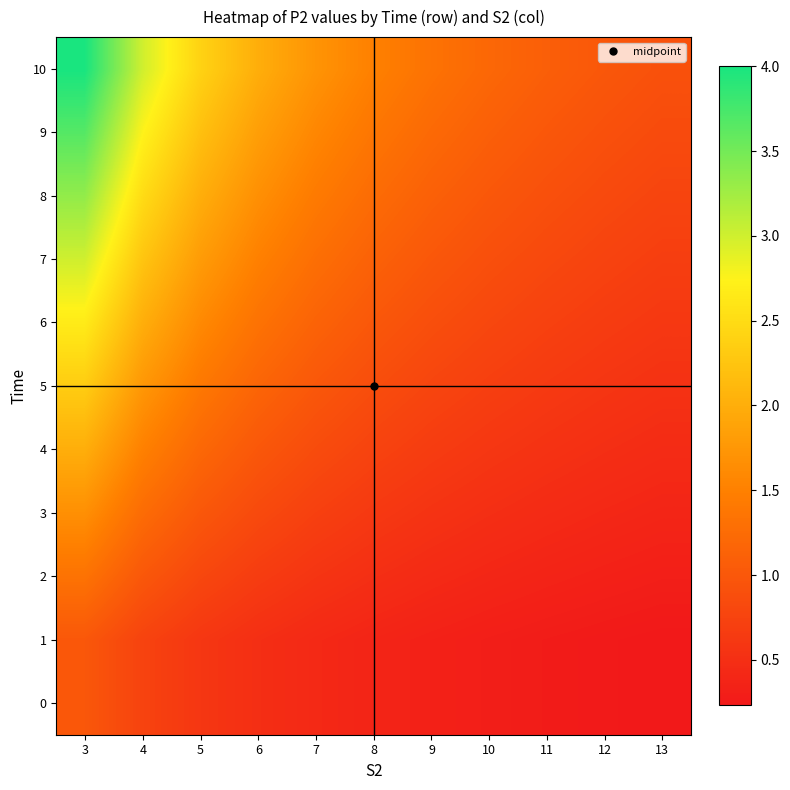

Which series has the largest range (max minus min)?

10